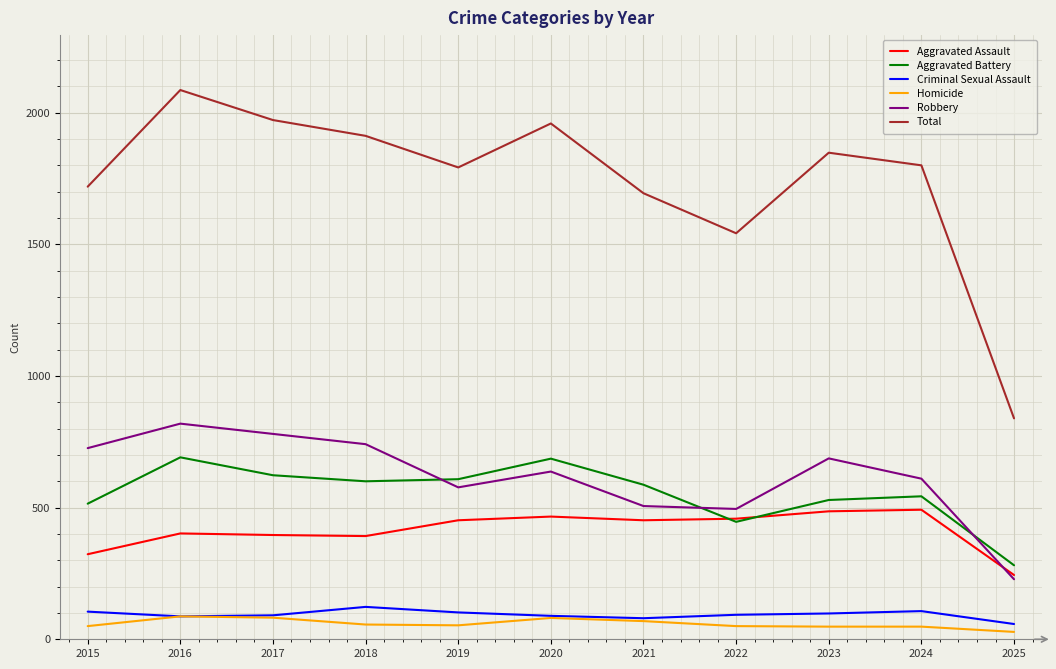

What is the difference between the highest and lowest values at 2015?

1669